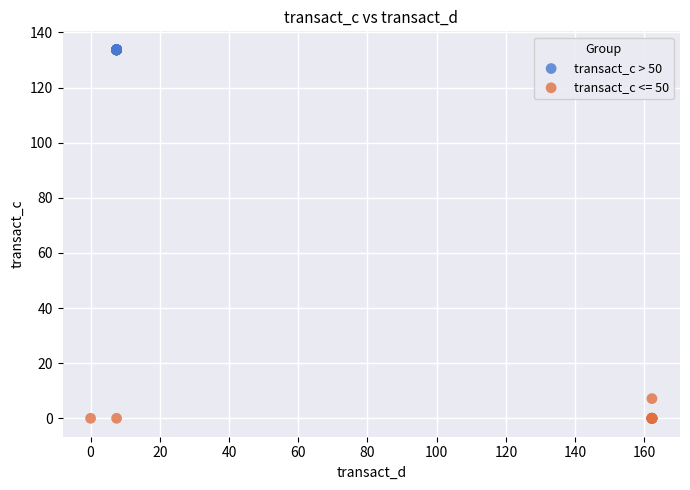

What are all the series names shown in the legend?

transact_c > 50, transact_c <= 50